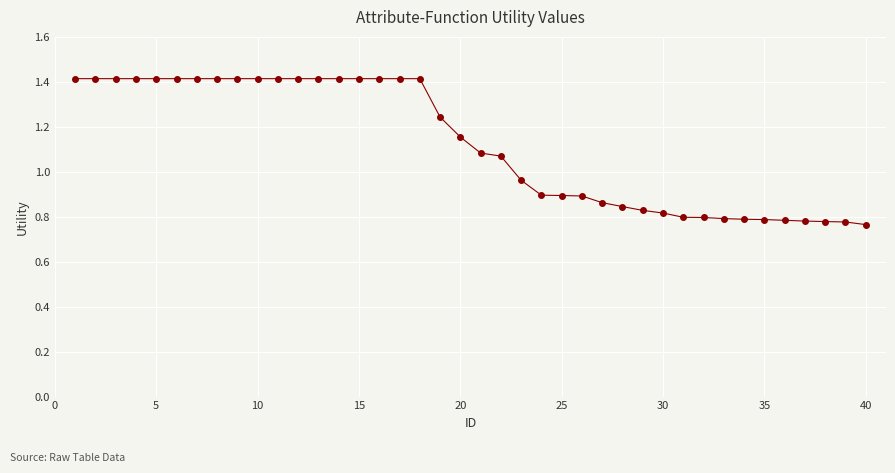

What is the greatest value displayed?

1.4